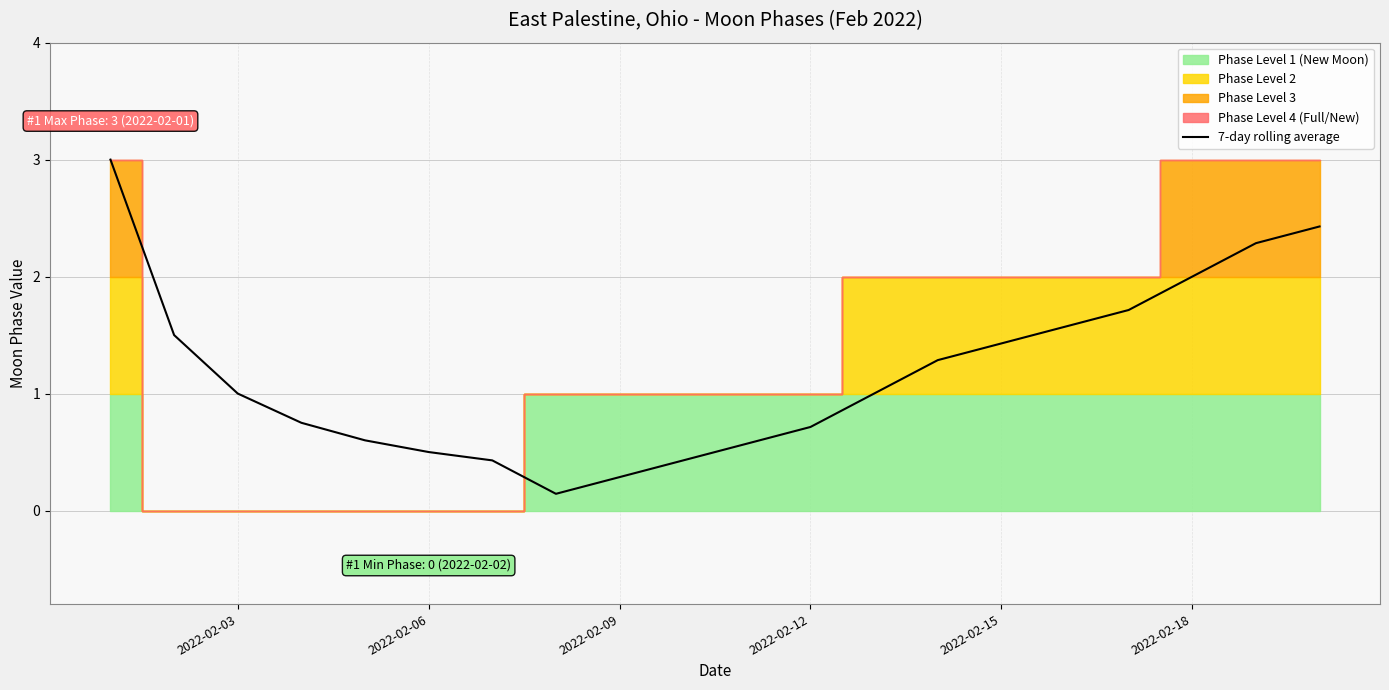

The value of 7-day rolling average at 2022-02-15 is 0.3. True or false?

False